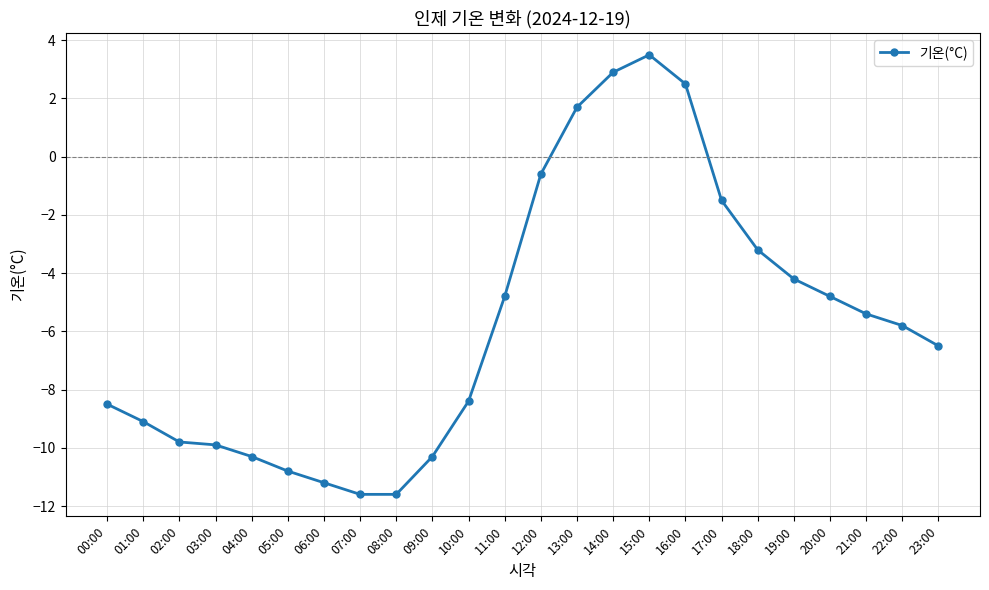

How many data points are less than -5?

14